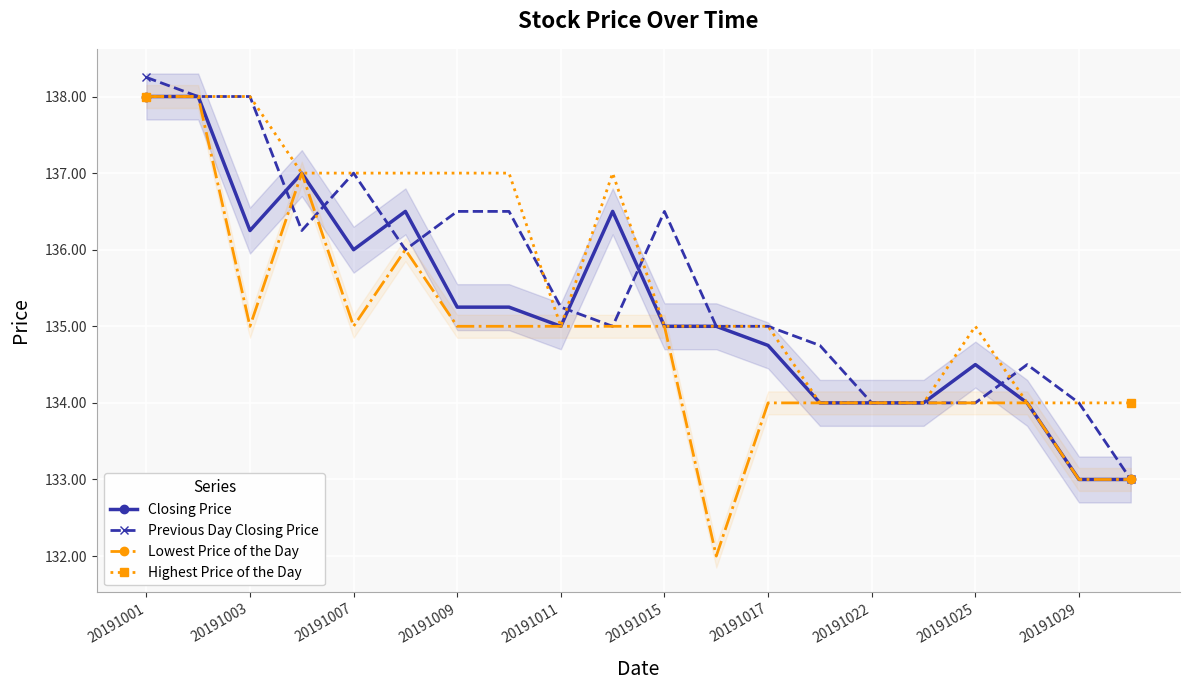

True or false: Lowest Price of the Day has more than 1 points higher than both neighbors.

True